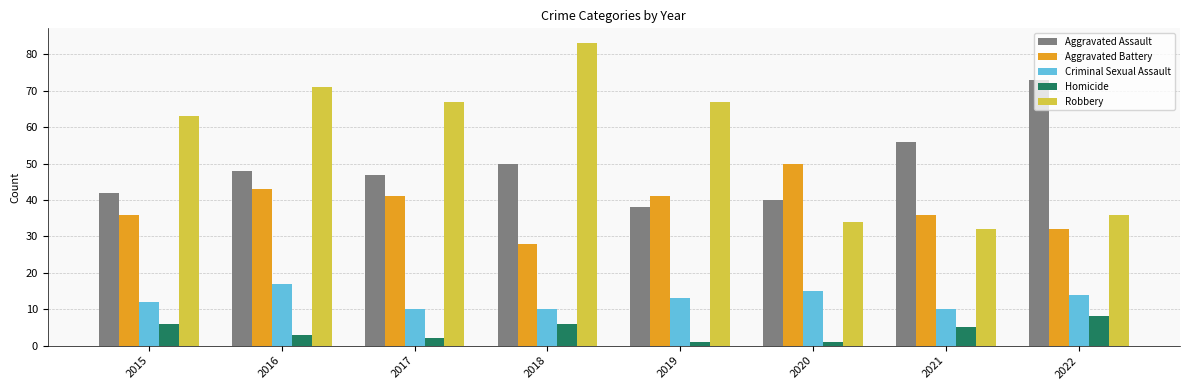

Rank the series at 2016 from highest to lowest value.

Robbery, Aggravated Assault, Aggravated Battery, Criminal Sexual Assault, Homicide